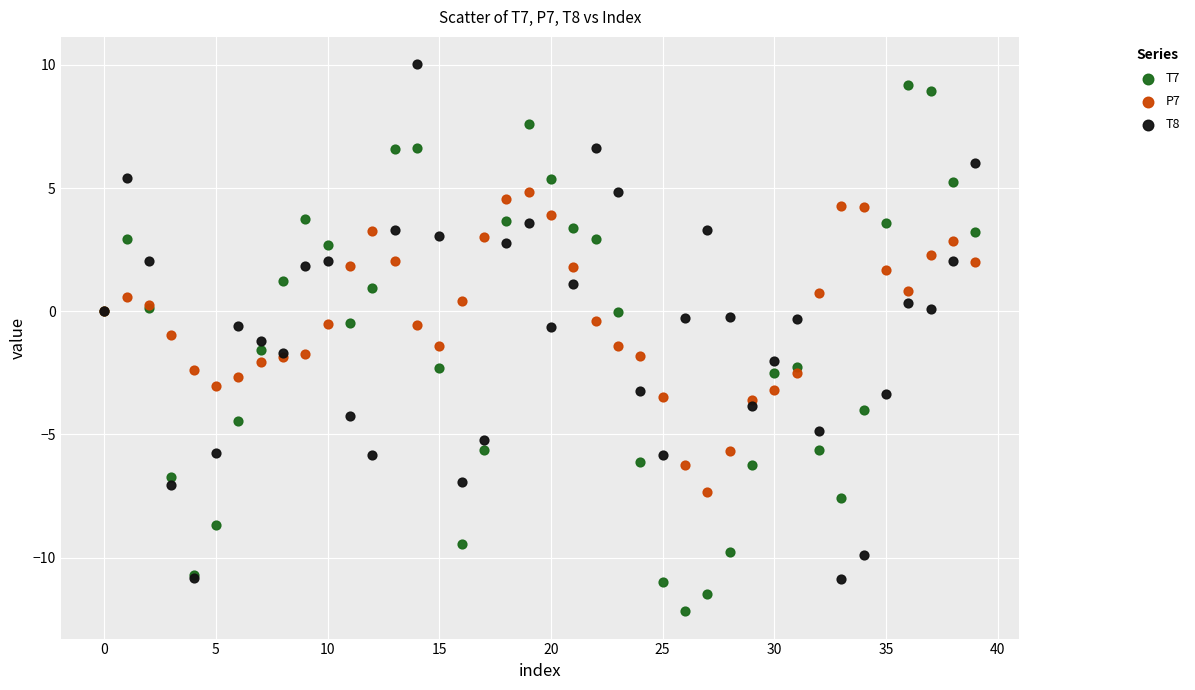

Which series reaches the minimum Y coordinate?

T7